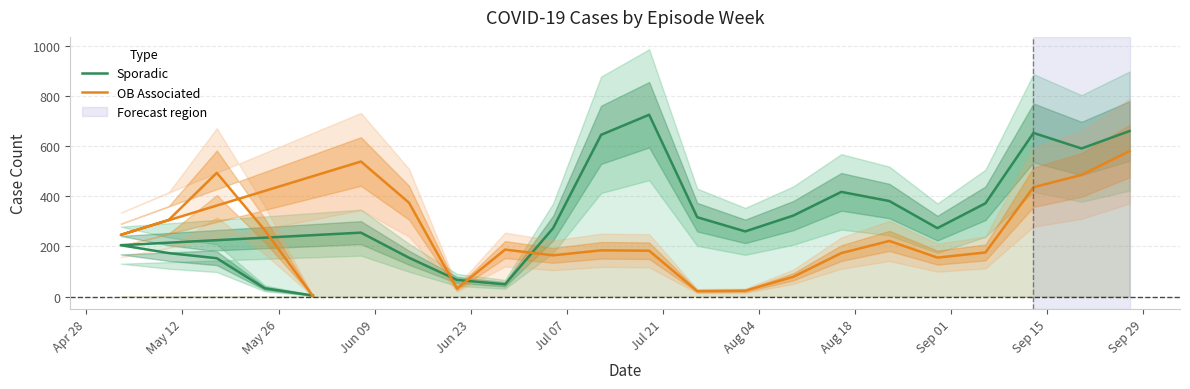

Between May 12 and Jul 07, which is larger?

Jul 07